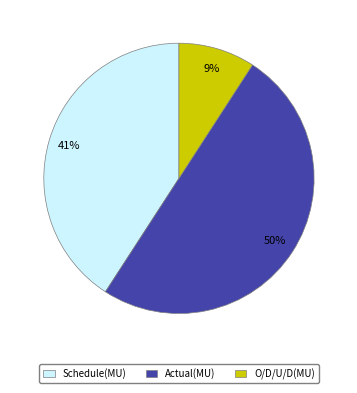

Which category has the smallest portion of the pie?

O/D/U/D(MU)